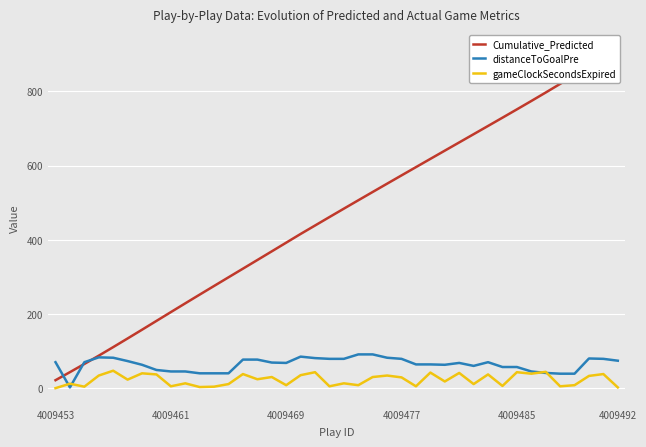

How many interior local valleys does the gameClockSecondsExpired series have?

14